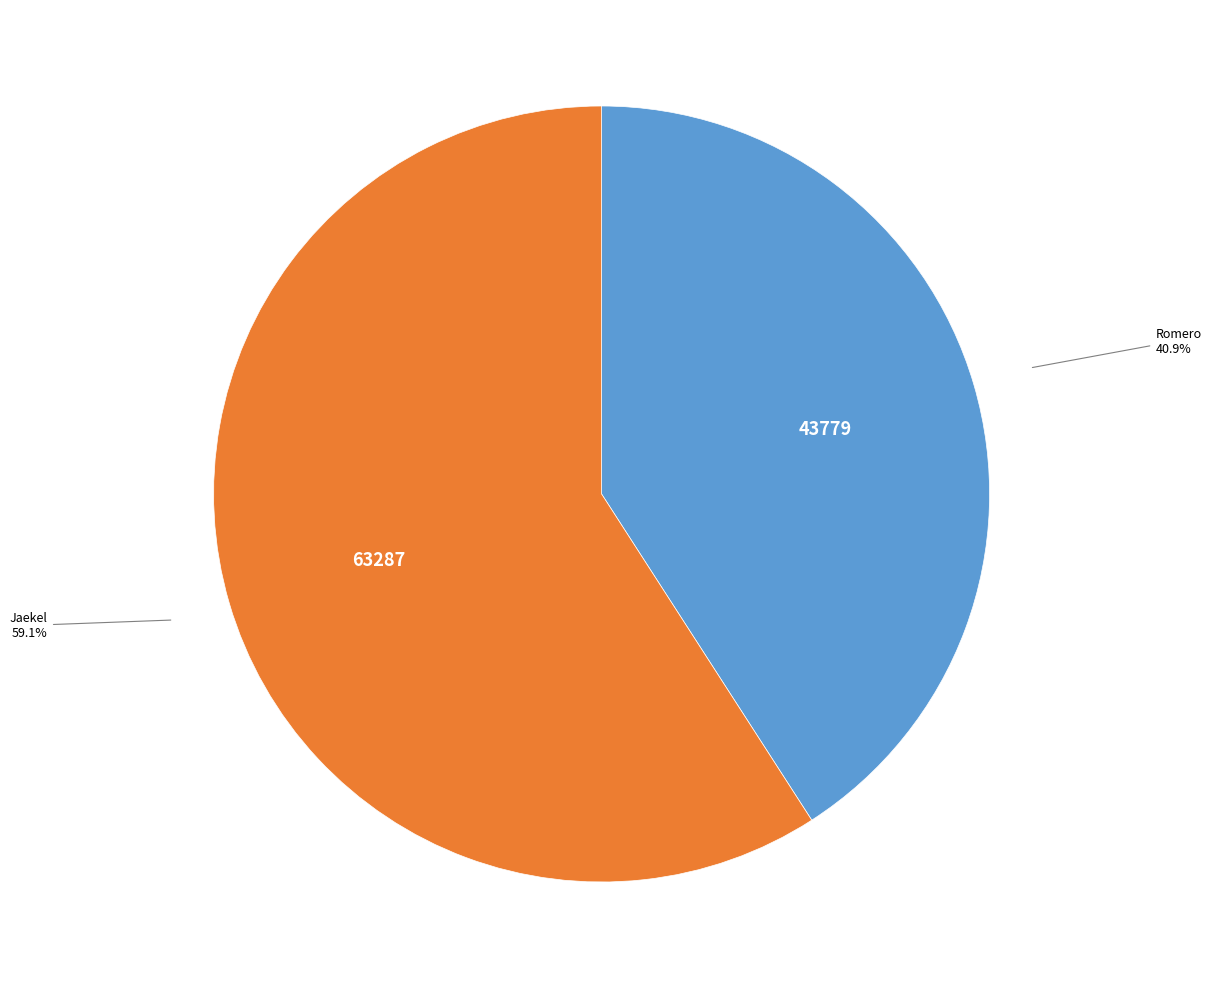

True or false: Romero accounts for 53% of the total.

False